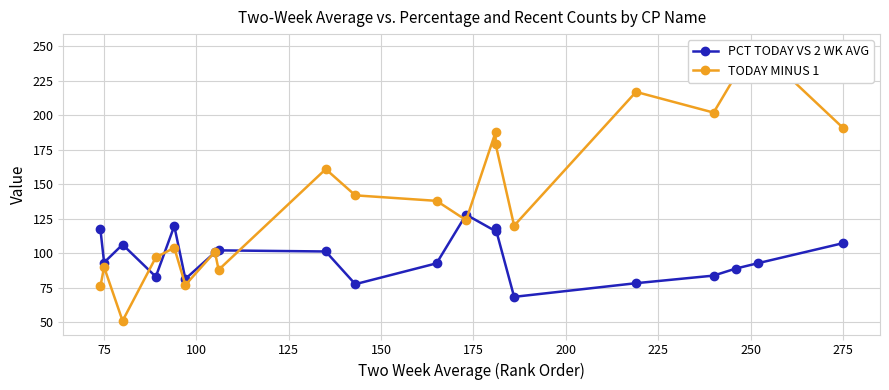

True or false: PCT TODAY VS 2 WK AVG has a value of 150.2 at 75.

False